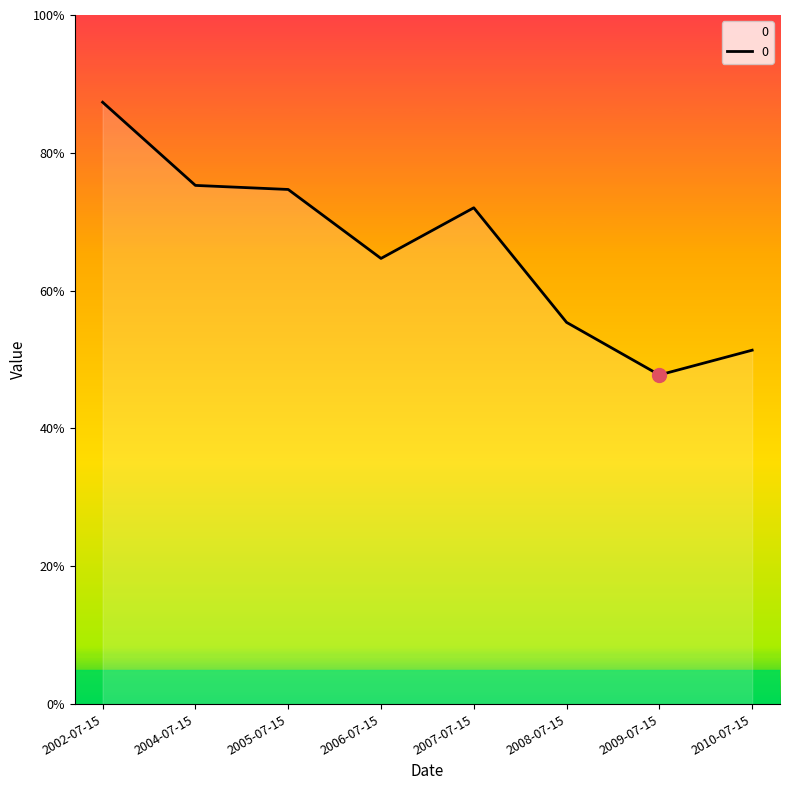

What is the label of the 6th point from the left?

2008-07-15